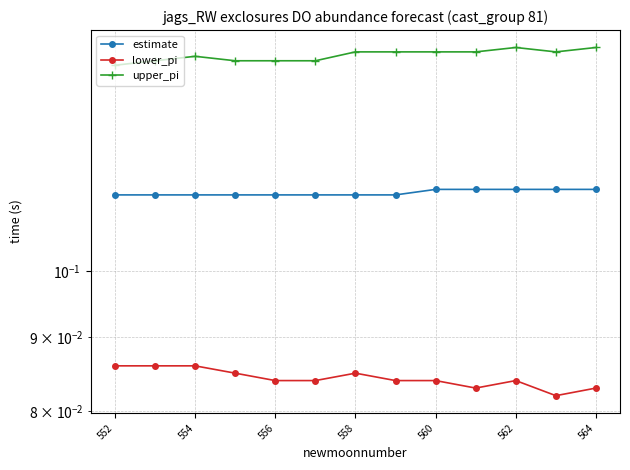

Rank the series by their average value, from highest to lowest.

upper_pi, estimate, lower_pi